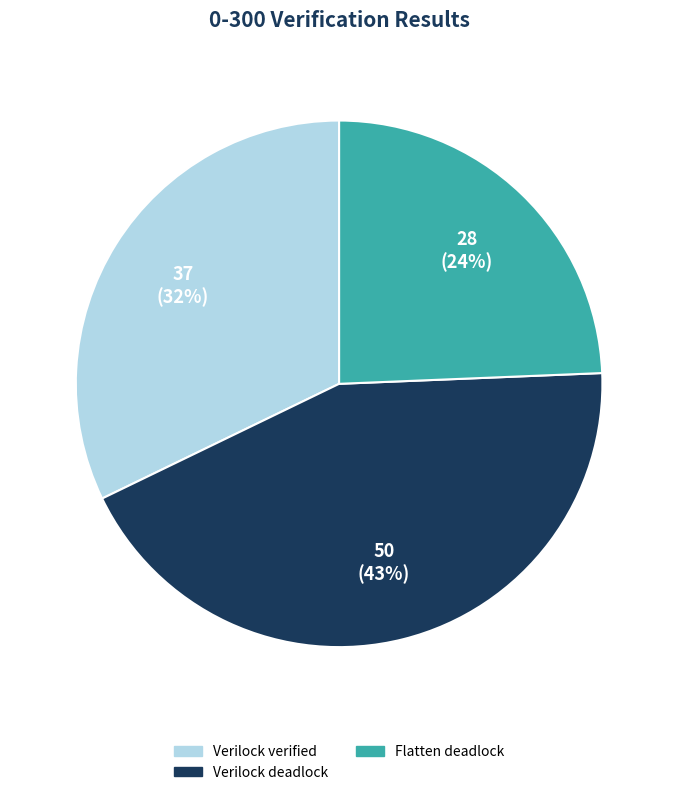

To the nearest percent, what is the difference between the largest and smallest slice percentages?

19%